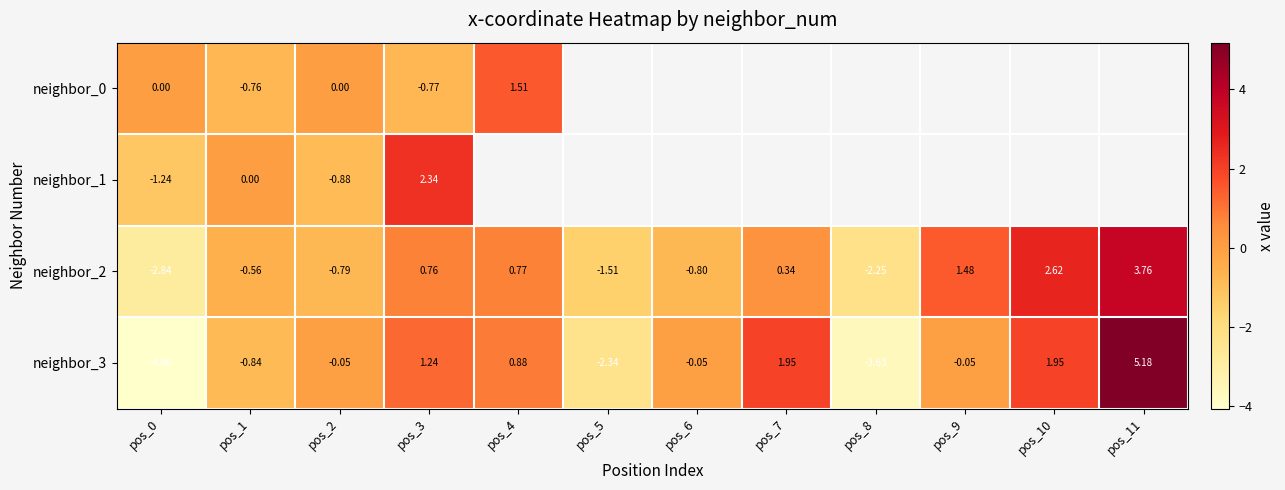

At how many categories does at least one series exceed -1?

10